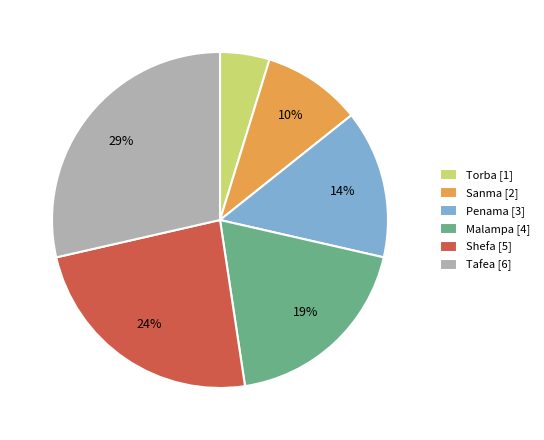

Is the sum of Shefa and Tafea greater than half?

Yes